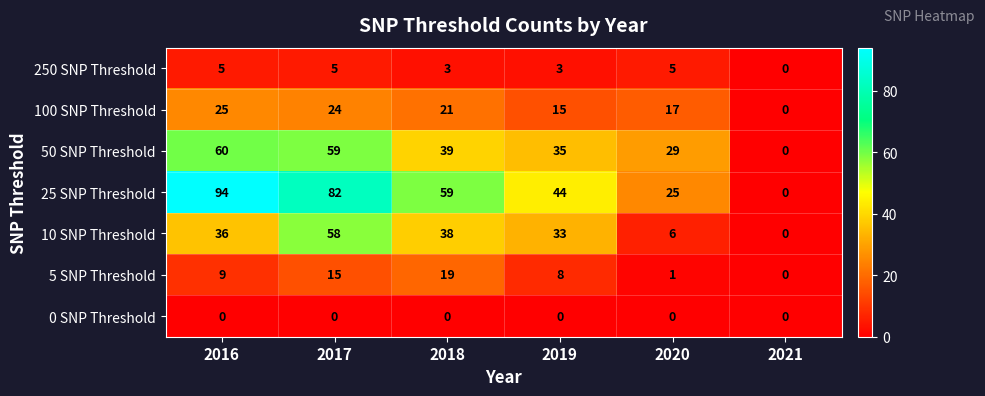

How many series are shown in this chart?

7